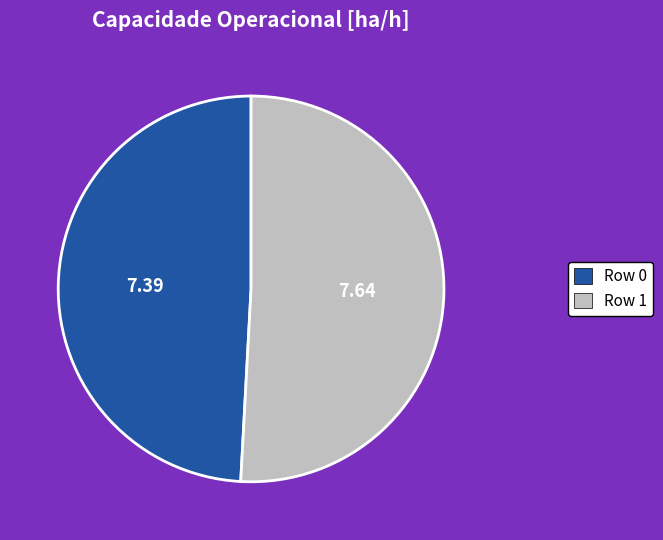

What is the ratio of the value at Row 0 to the value at Row 1?

1.0